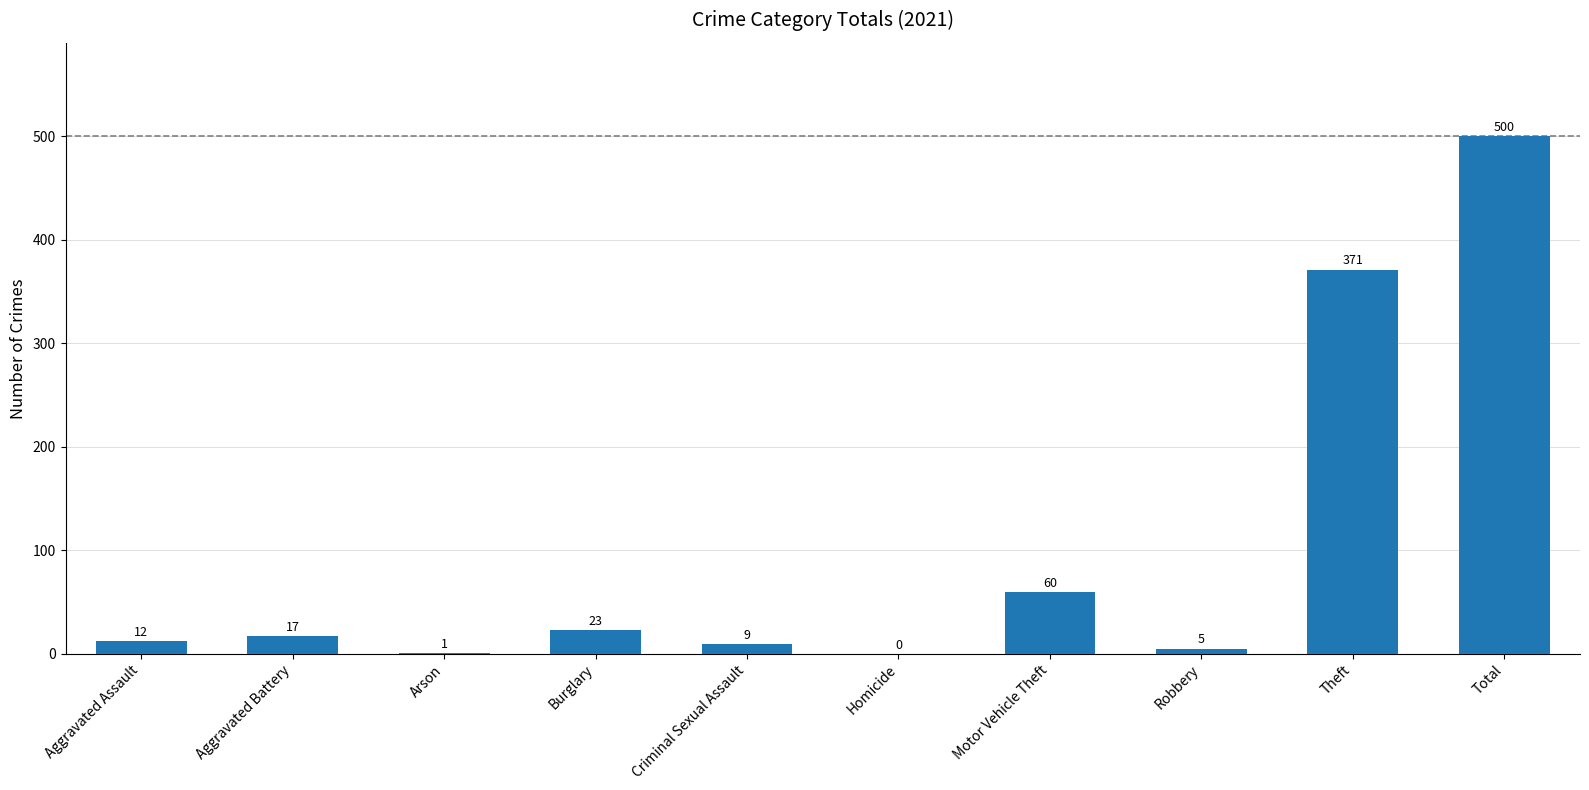

What is the maximum value shown in the chart?

500